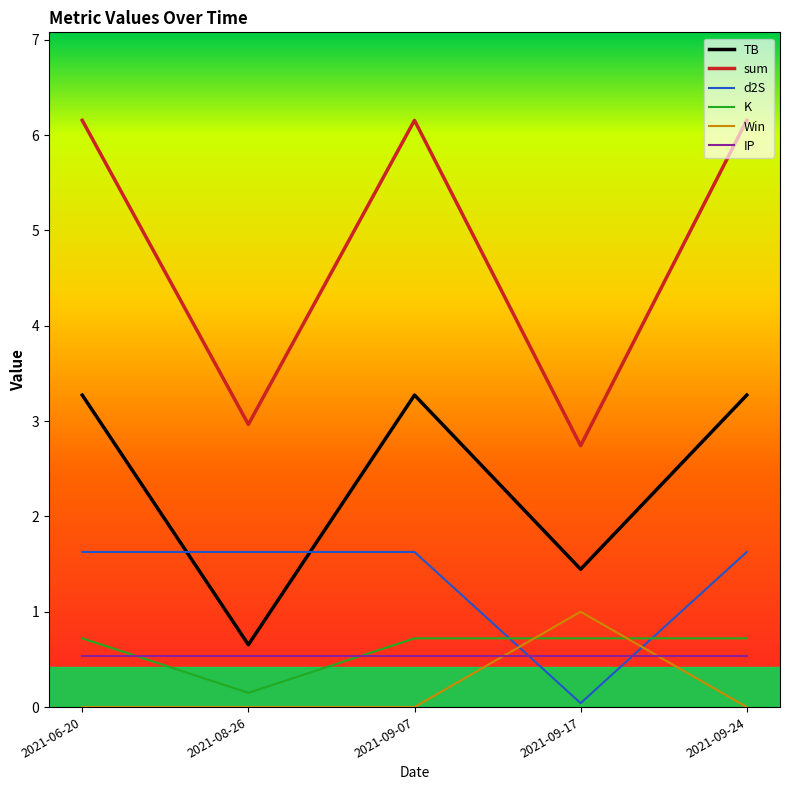

What position from the left is 2021-08-26?

2